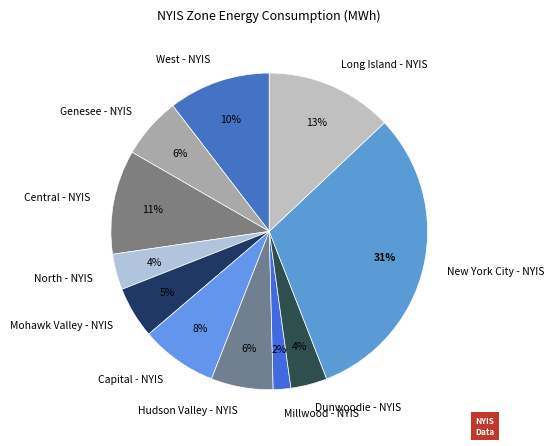

Is it true that Millwood - NYIS is 2% of the pie?

True